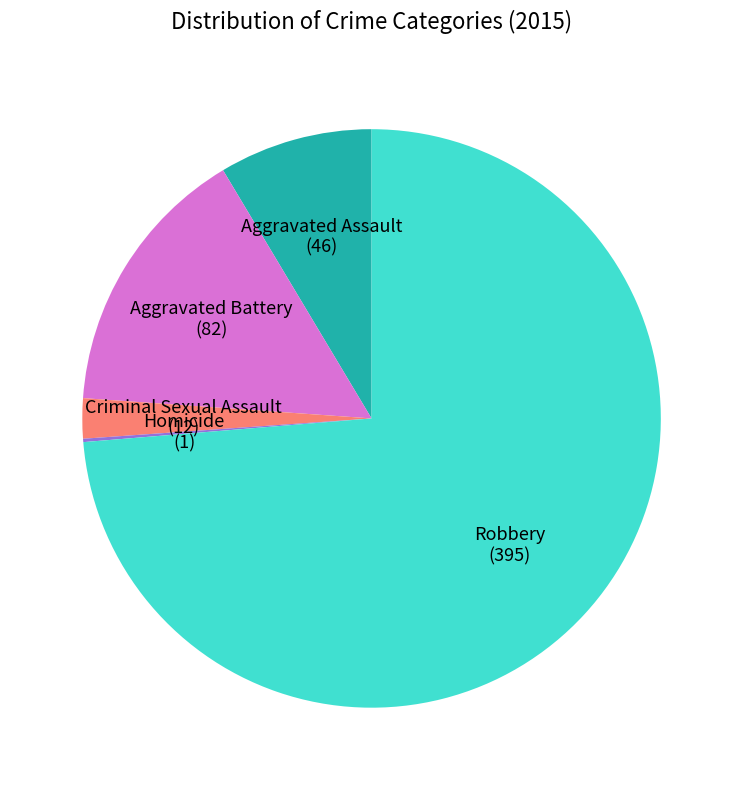

Which category has the biggest portion of the pie?

Robbery